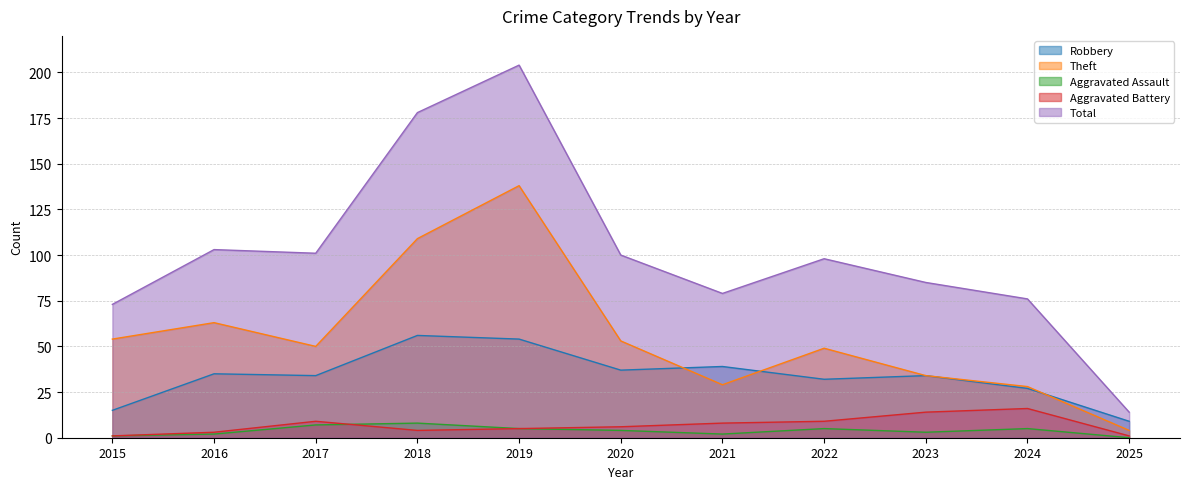

What is the difference between the highest and lowest values at 2020?

96